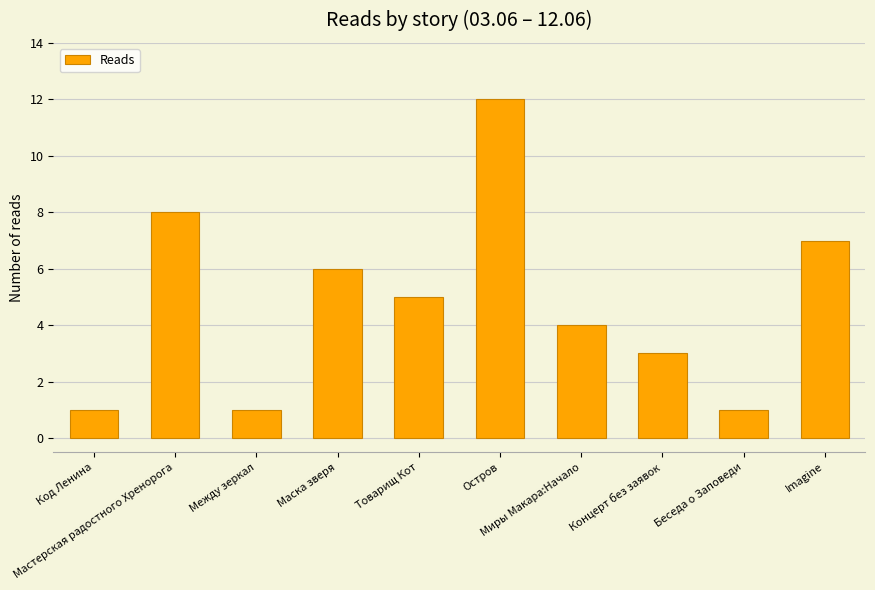

What is the value of the 10th bar from the left?

7